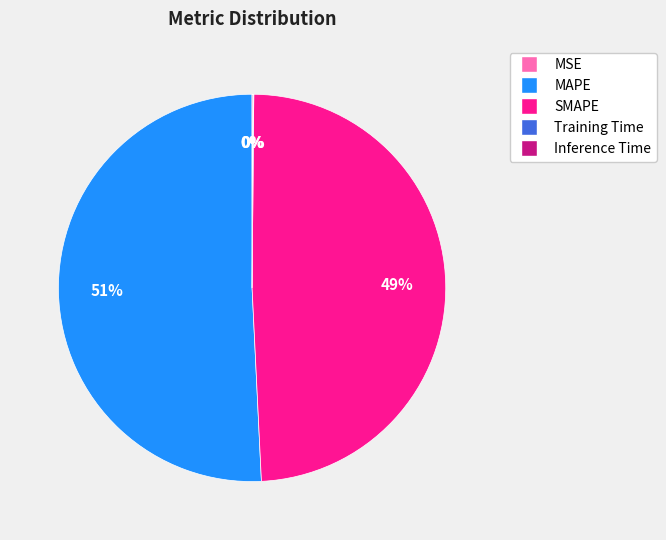

Do MAPE and SMAPE together represent more than half of the pie?

Yes